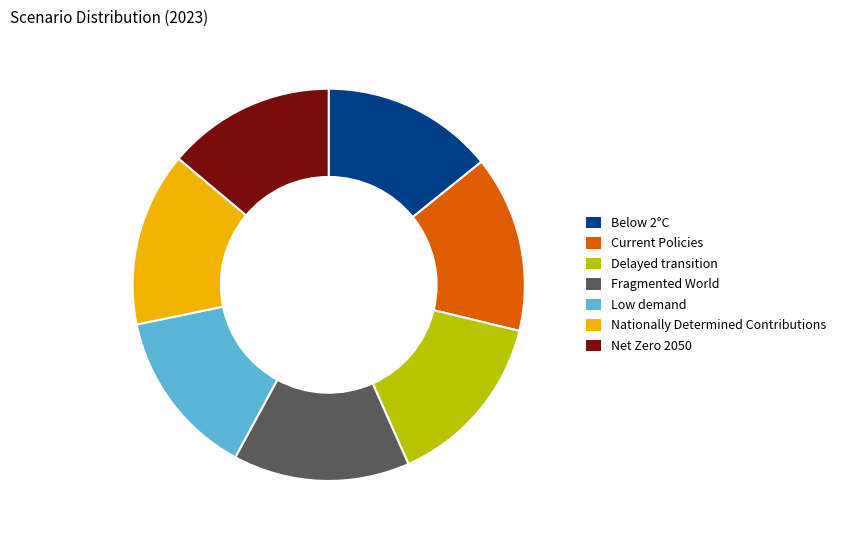

Is the sum of Fragmented World and Delayed transition greater than half?

No